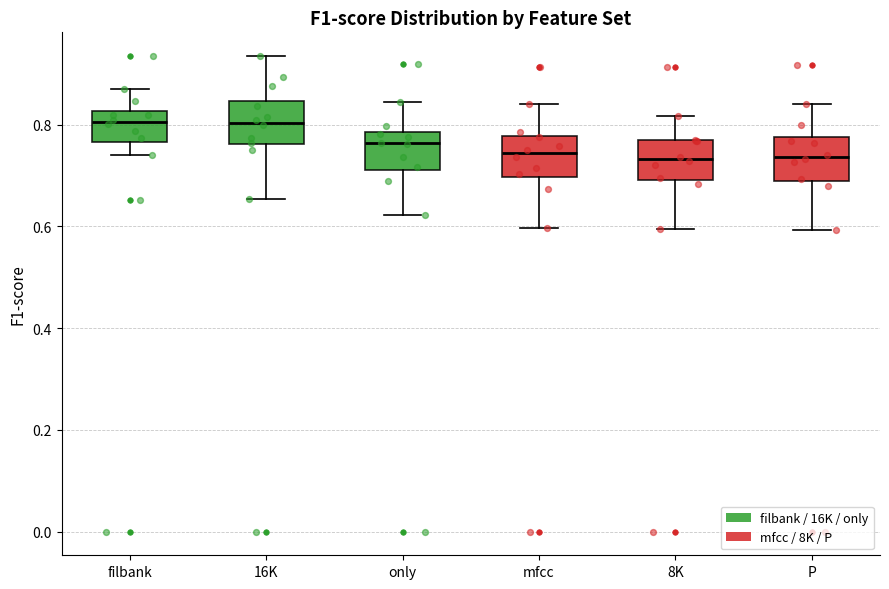

Reading left to right, transcribe this box plot: for each box, give where its median line is, the range the box spans, and where its two whiskers end, as read against the y-axis. The values are not printed on the chart, so give them approximately, as read against the axis.

filbank: median 0.80, box 0.76 to 0.82, whiskers 0.74 to 0.88
16K: median 0.80, box 0.76 to 0.84, whiskers 0.66 to 0.94
only: median 0.76, box 0.72 to 0.78, whiskers 0.62 to 0.84
mfcc: median 0.74, box 0.70 to 0.78, whiskers 0.60 to 0.84
8K: median 0.74, box 0.70 to 0.76, whiskers 0.60 to 0.82
P: median 0.74, box 0.68 to 0.78, whiskers 0.60 to 0.84